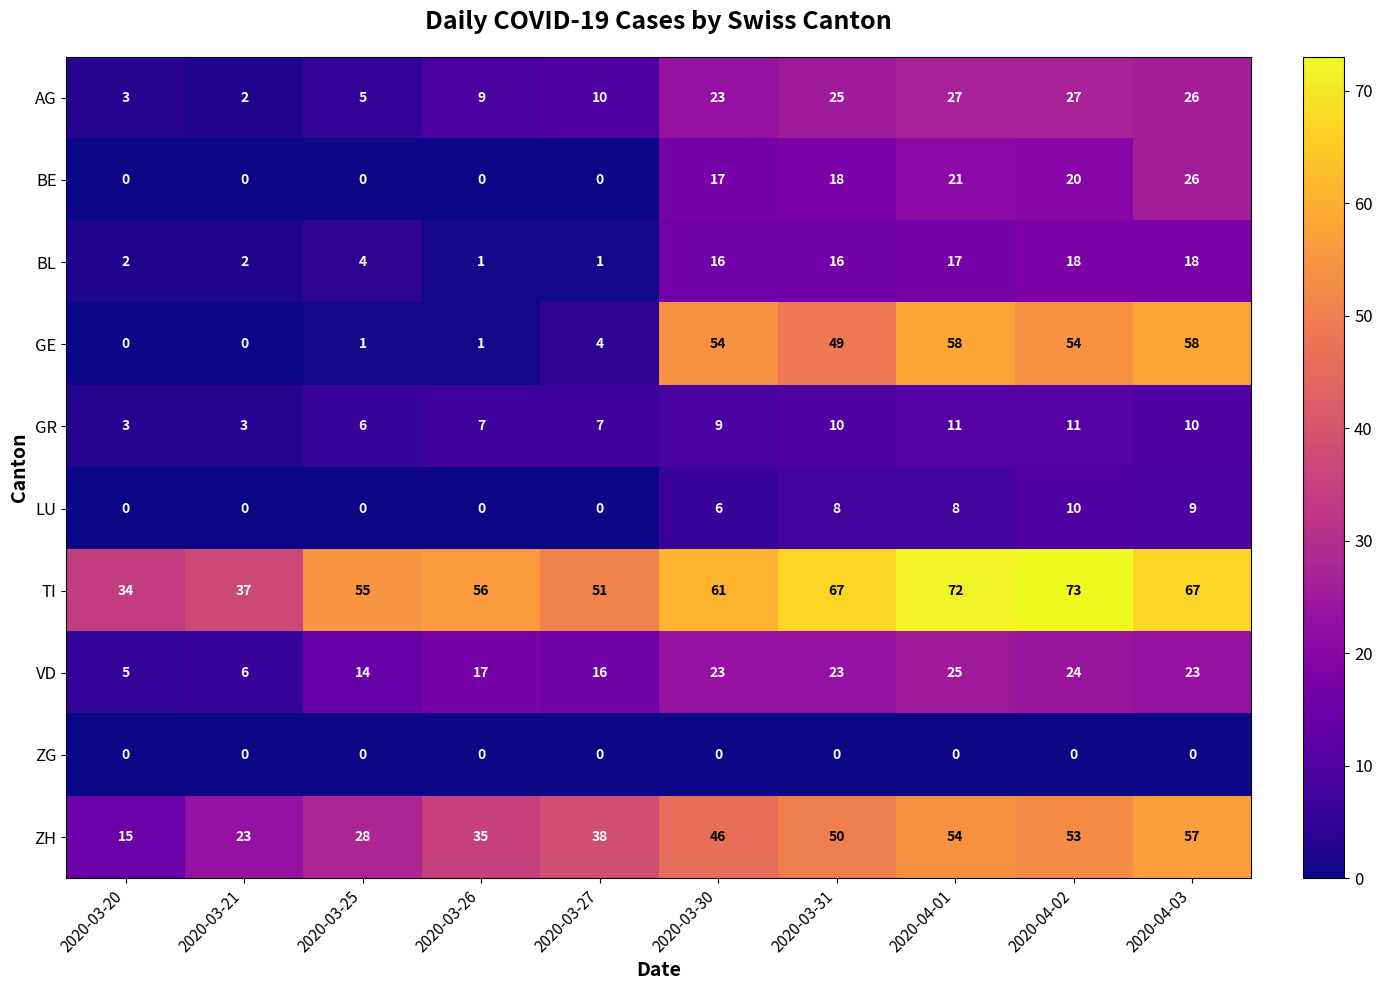

How many series are shown in this chart?

10